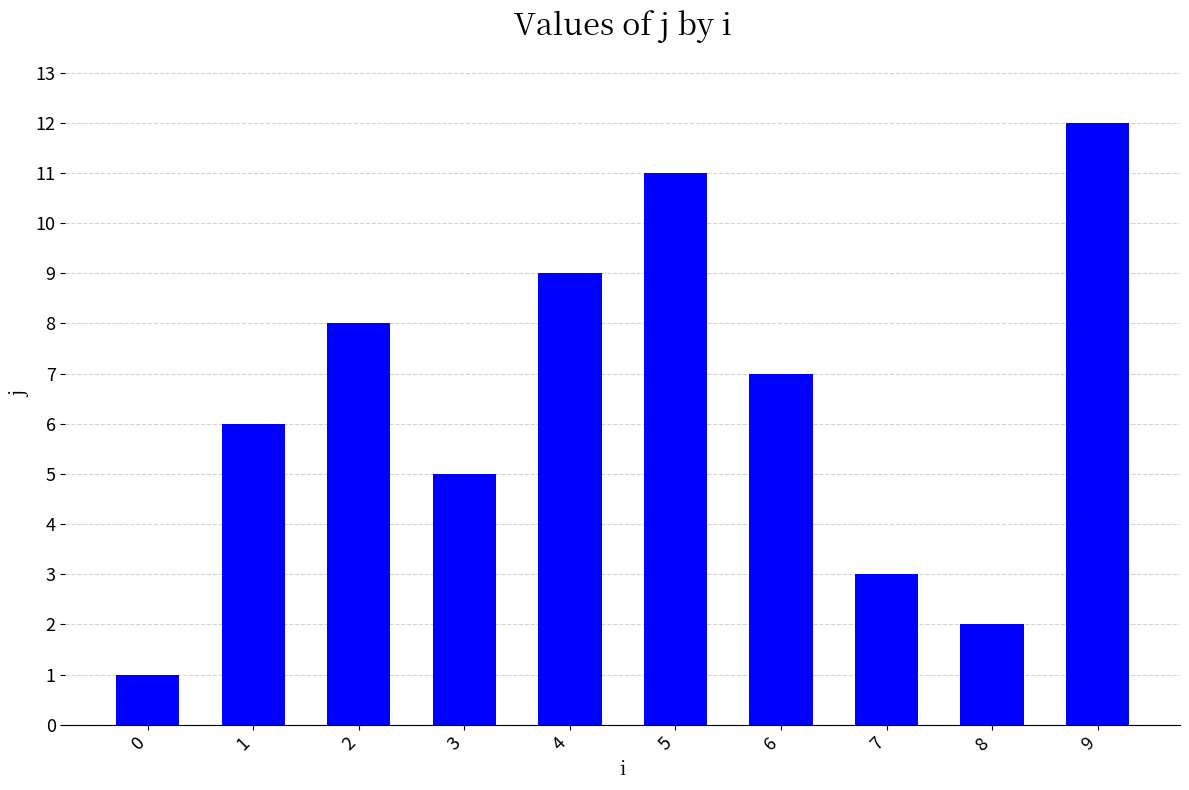

How many data points are less than 7?

5